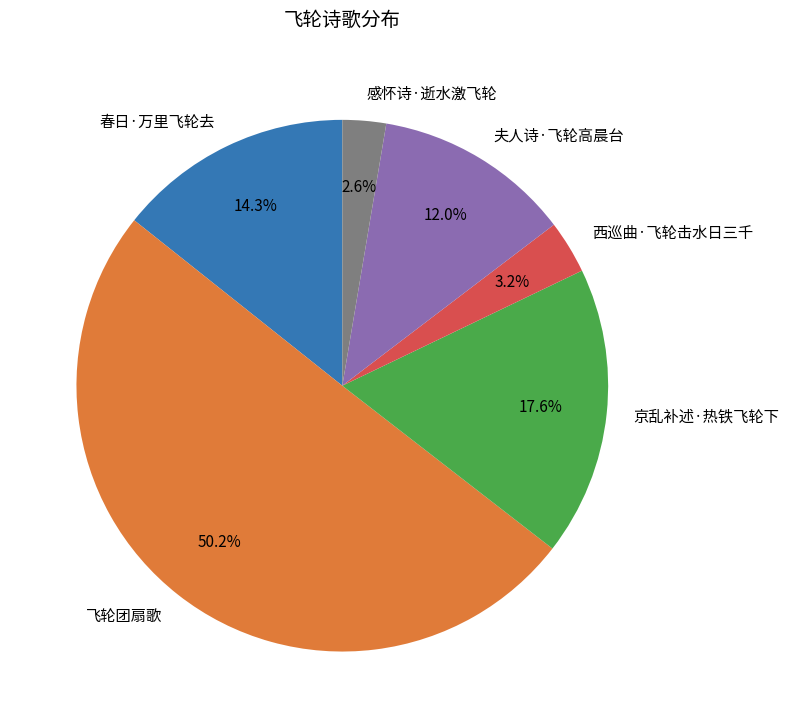

What percentage do 西巡曲·飞轮击水日三千 and 京乱补述·热铁飞轮下 together represent?

20.8%